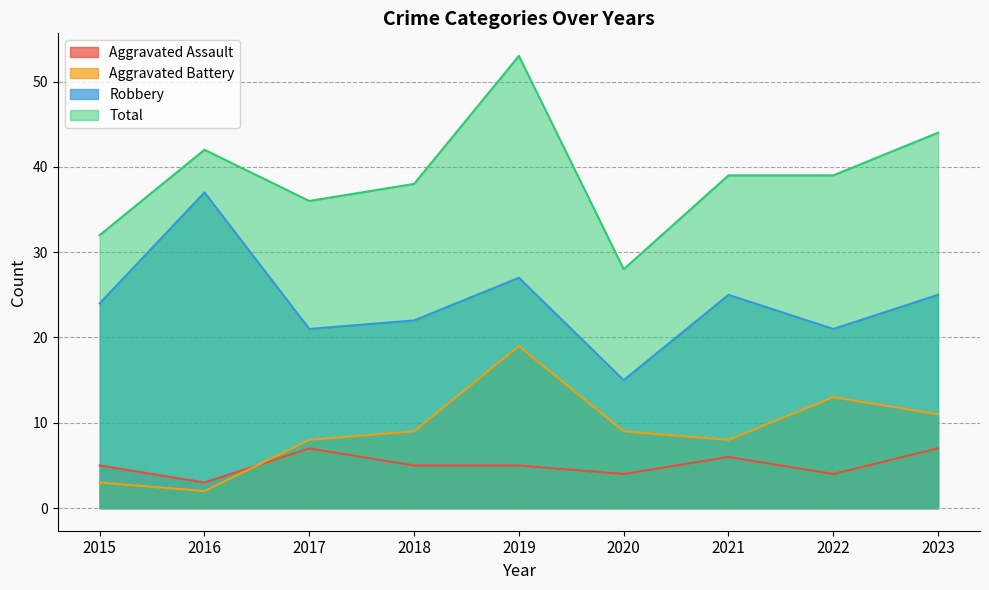

The Aggravated Assault series shows 7 at 2017. True or false?

True